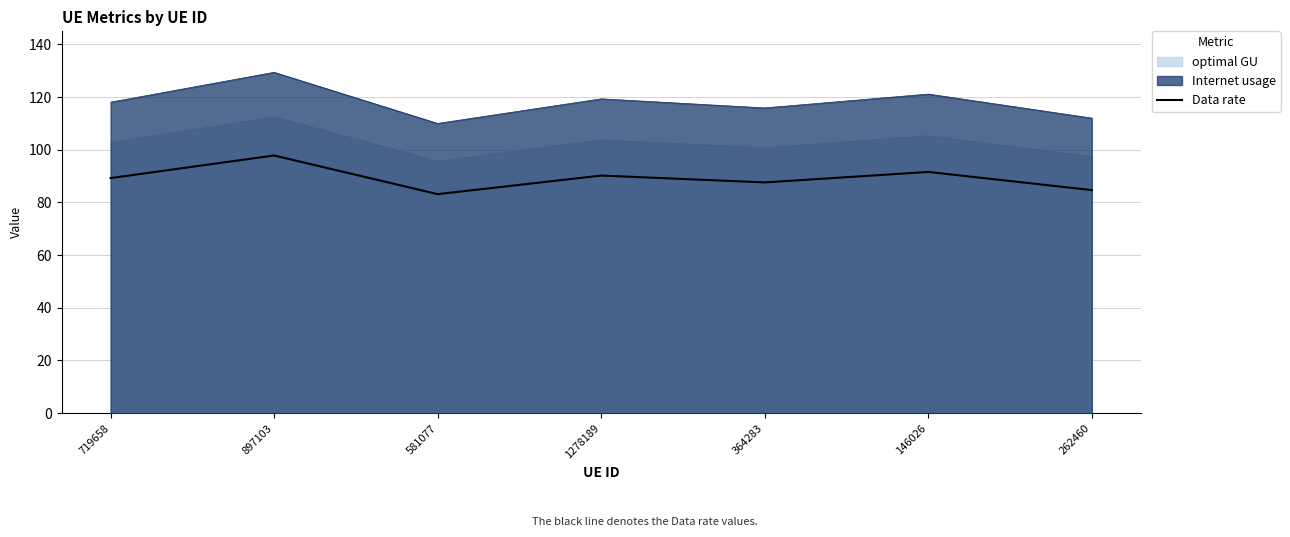

True or false: there are more than 1 points higher than both neighbors.

True